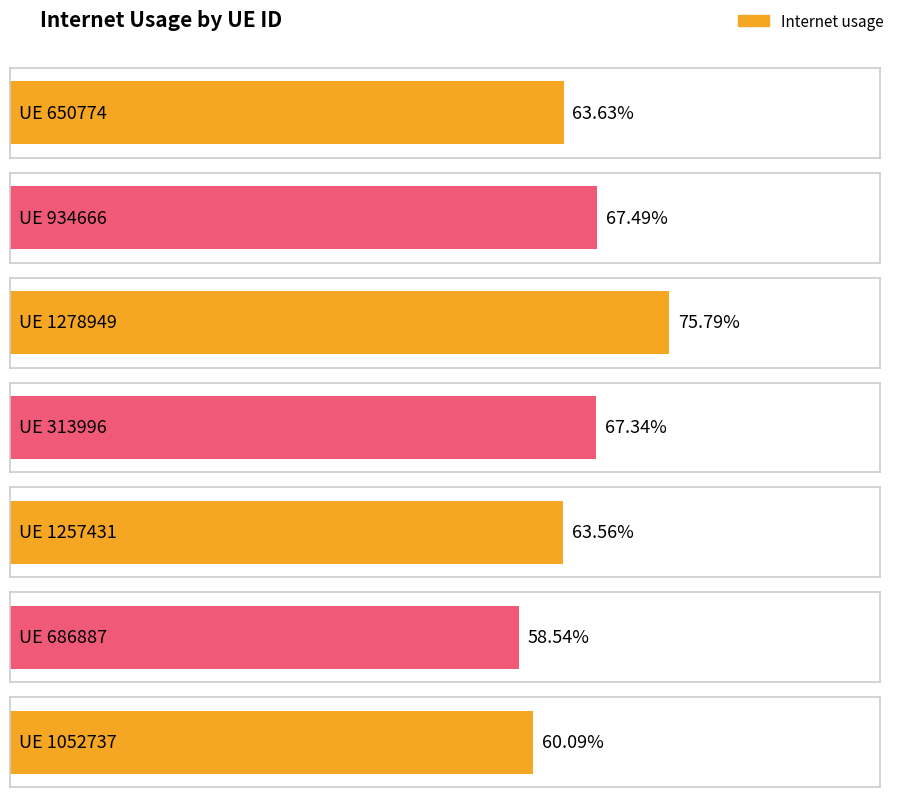

Reading left to right, list all the values displayed in this chart.

0.6	0.7	0.8	0.7	0.6	0.6	0.6